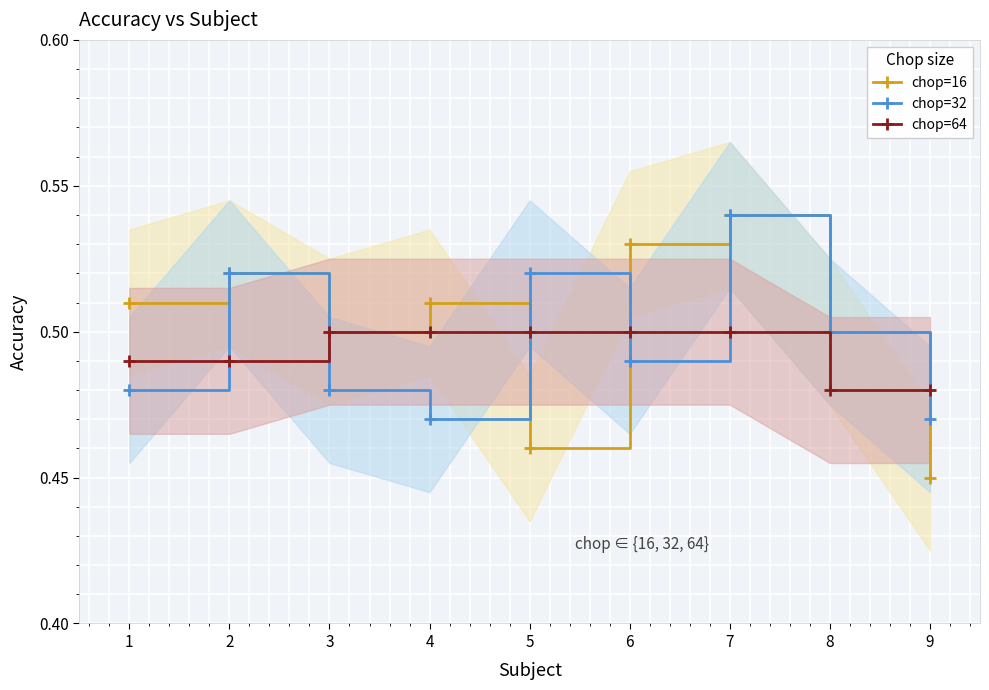

At which category is the sum across all series the highest?

7